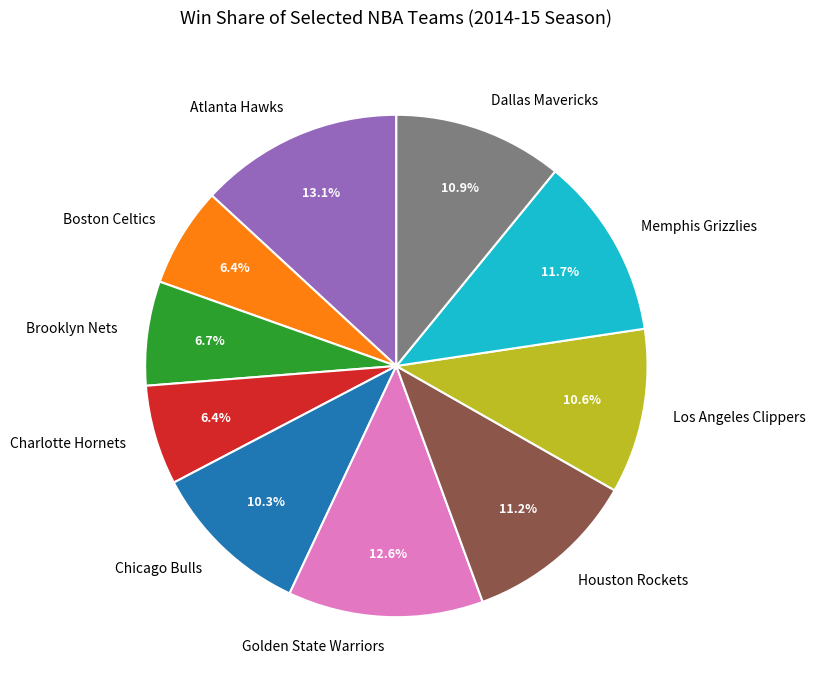

Combined, what portion of the pie is Memphis Grizzlies and Golden State Warriors?

24.3%